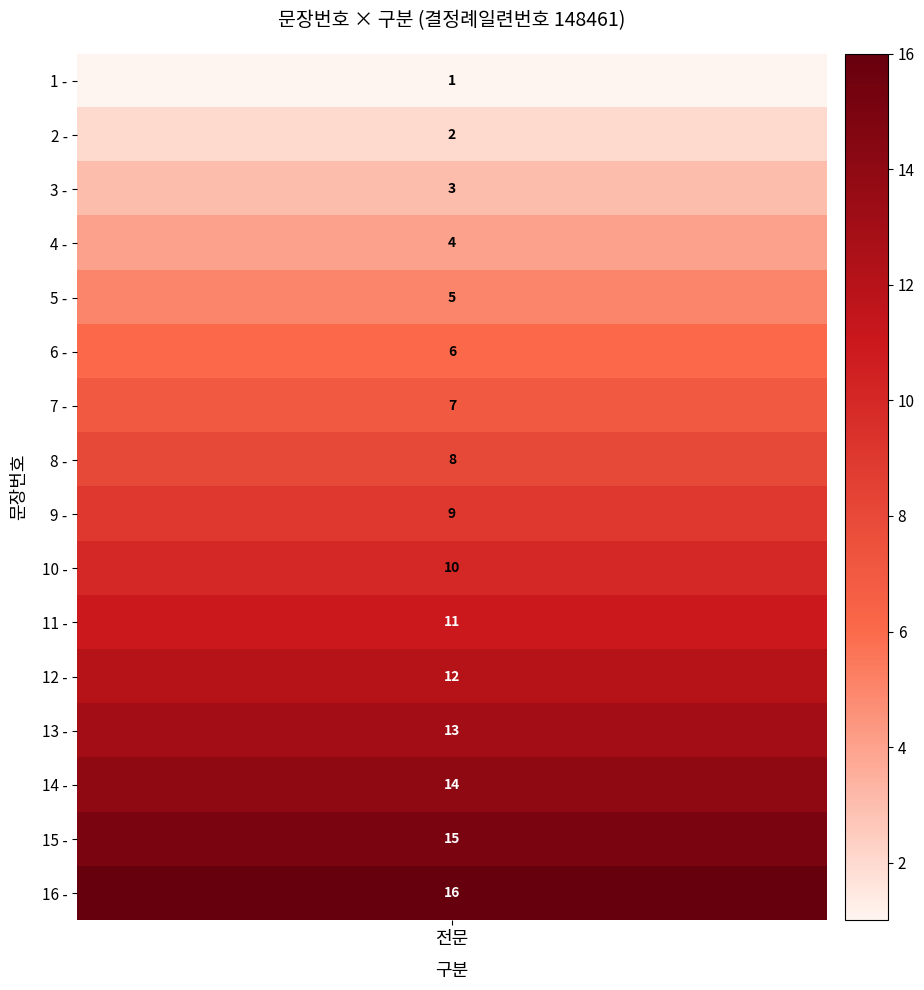

Approximately how many times larger is the value at 6 compared to 10?

0.6